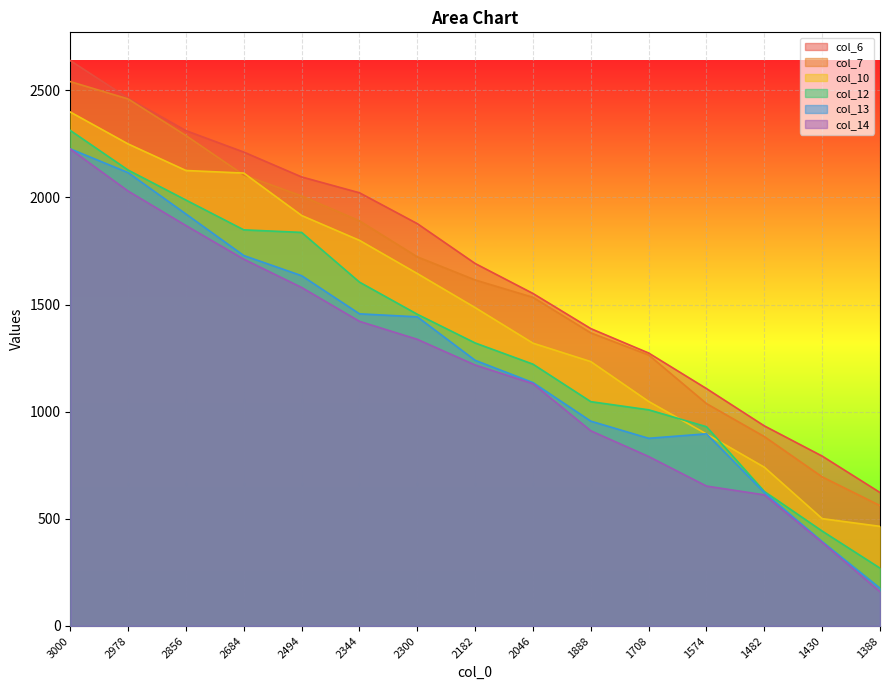

At how many categories does at least one series exceed 1221?

11